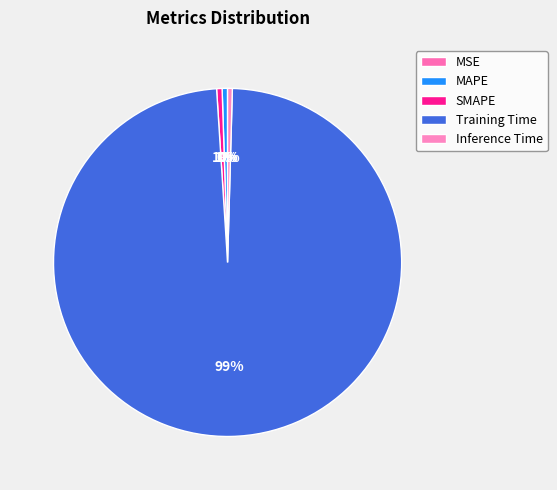

The MSE slice represents 0% of the pie. True or false?

True